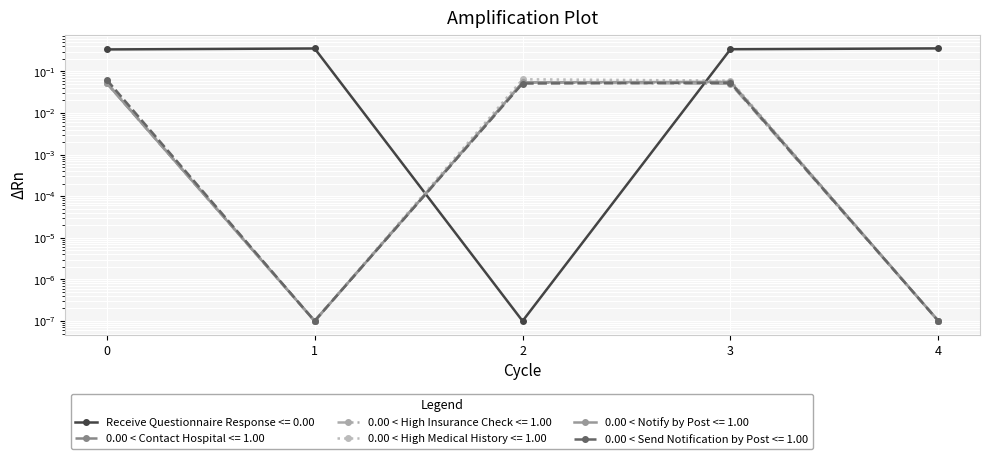

Which category has the highest value in the 0.00 < Contact Hospital <= 1.00 series?

3